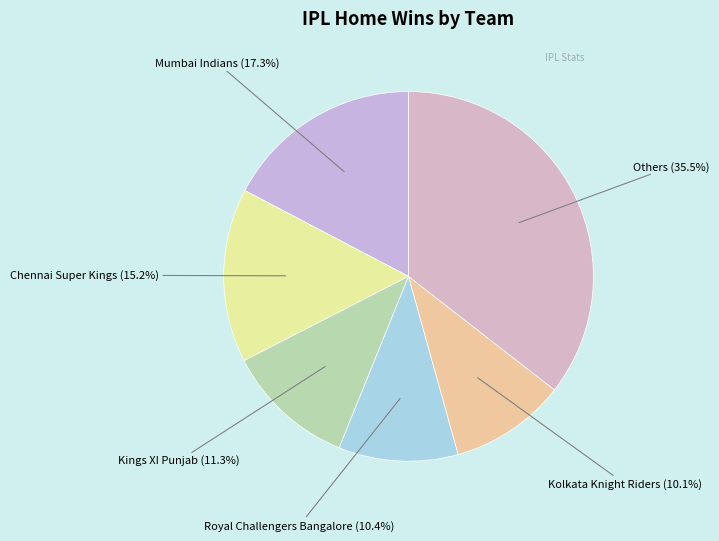

Is the sum of Kings XI Punjab and Royal Challengers Bangalore greater than half?

No